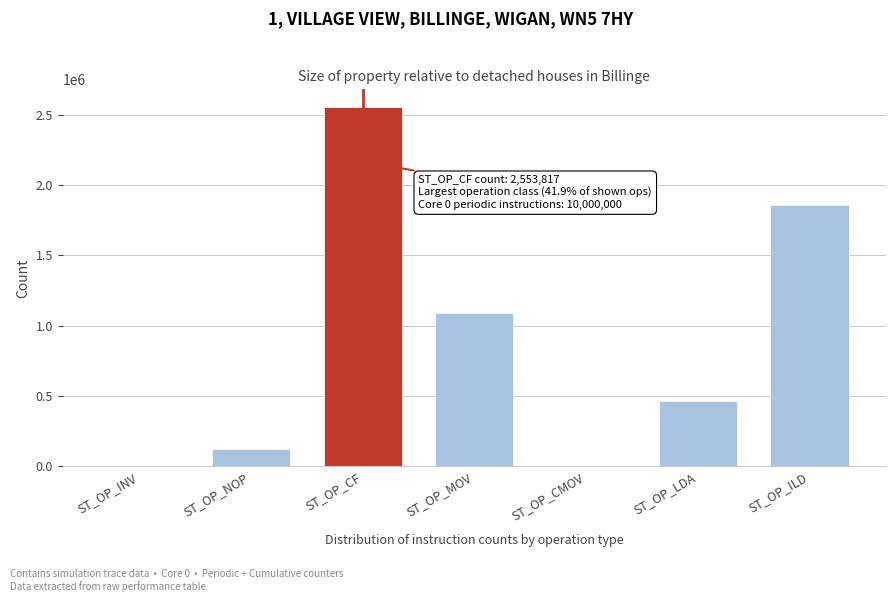

What is the sum of all values?

6097355